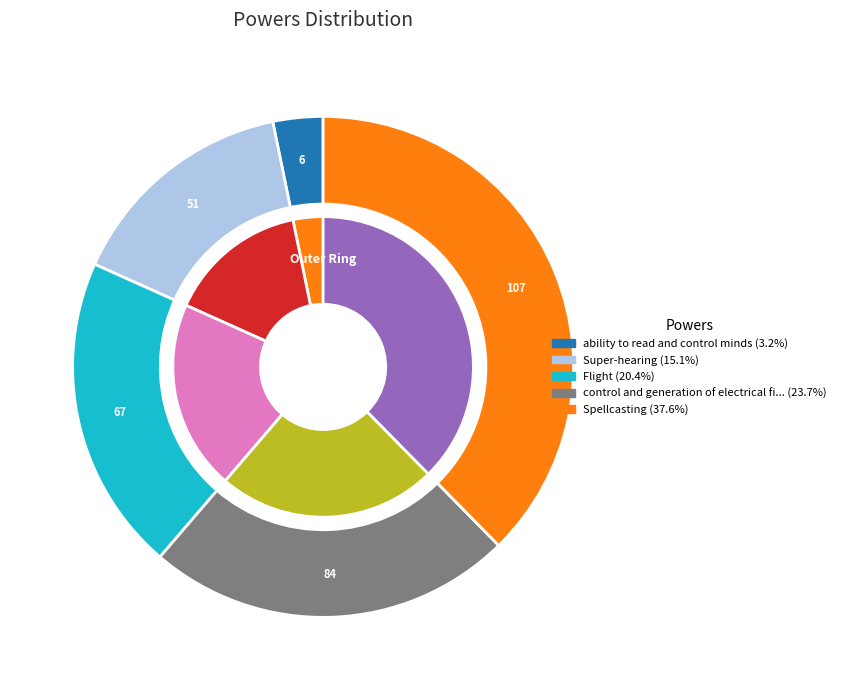

Which has a higher value, 84 or 67?

84